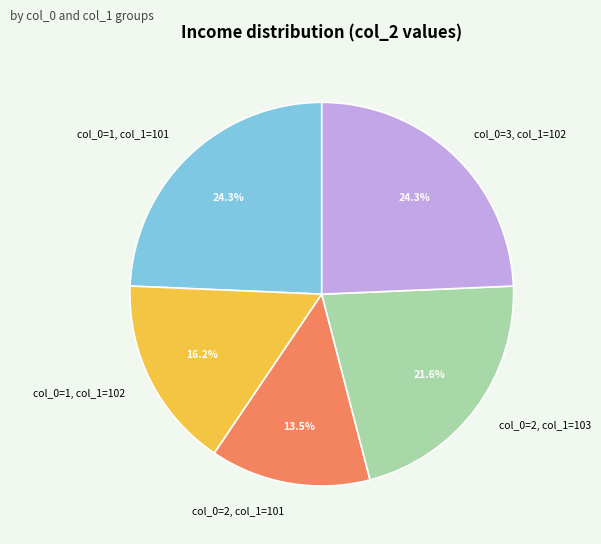

Is the sum of col_0=3, col_1=102 and col_0=2, col_1=103 greater than half?

No